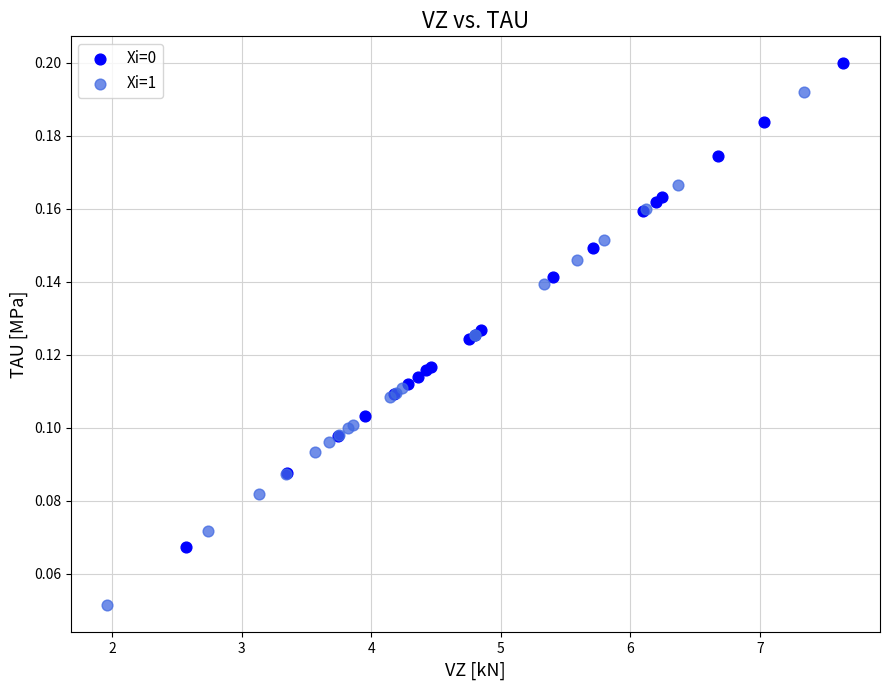

Which series contains the highest Y value?

Xi=0